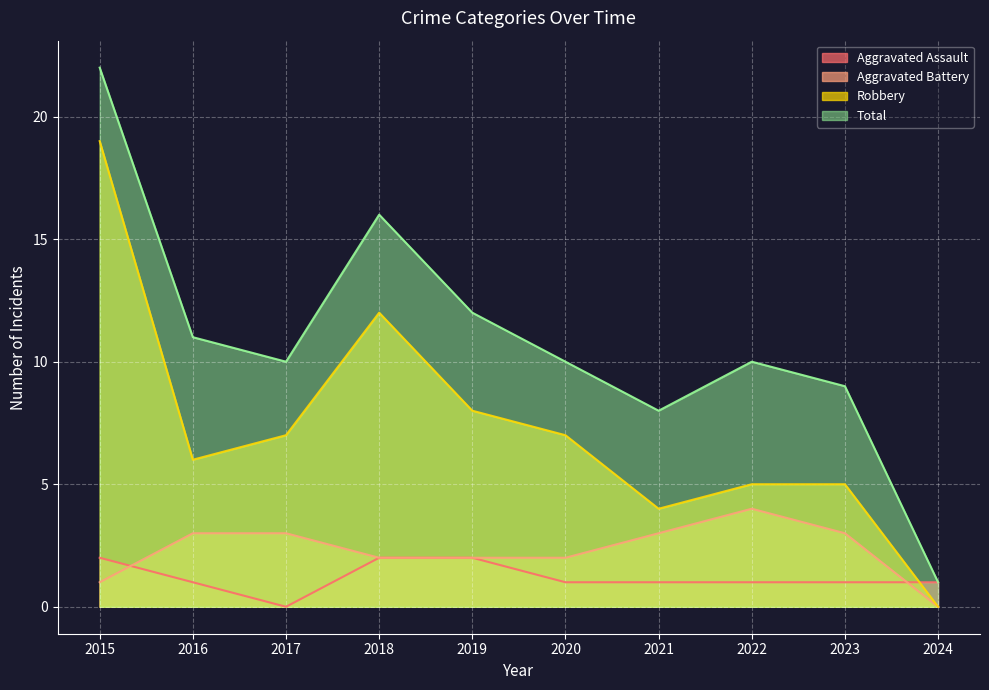

Which series has the largest total across all categories?

Total